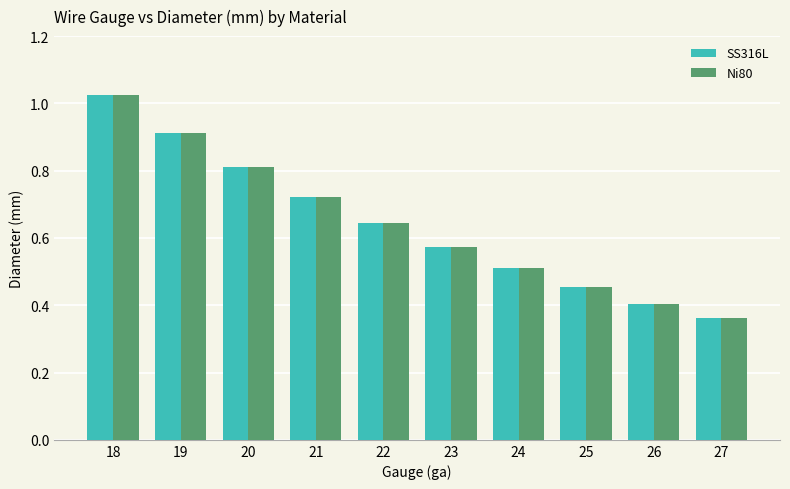

What is the sum of the SS316L values at 20 and 25?

1.3